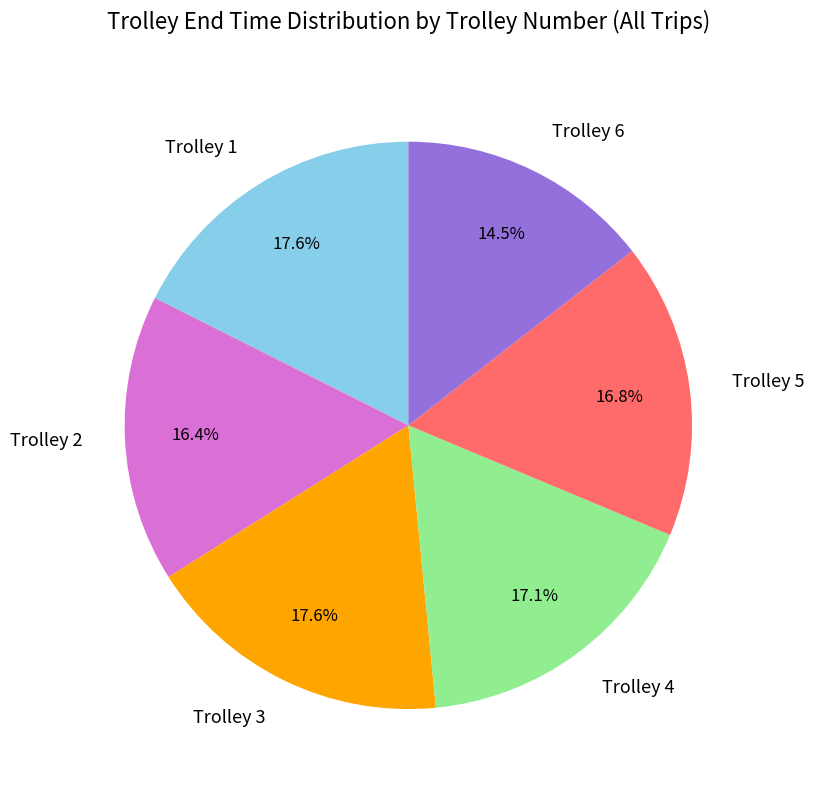

What portion of the pie excludes Trolley 6?

85.5%